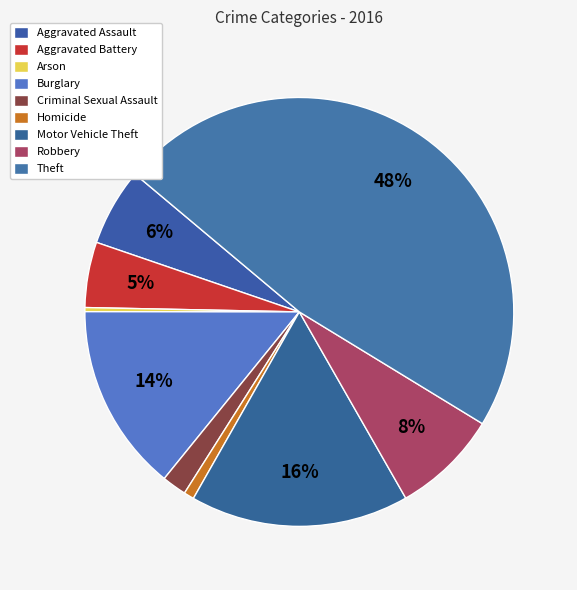

How many slices are in this pie chart?

9